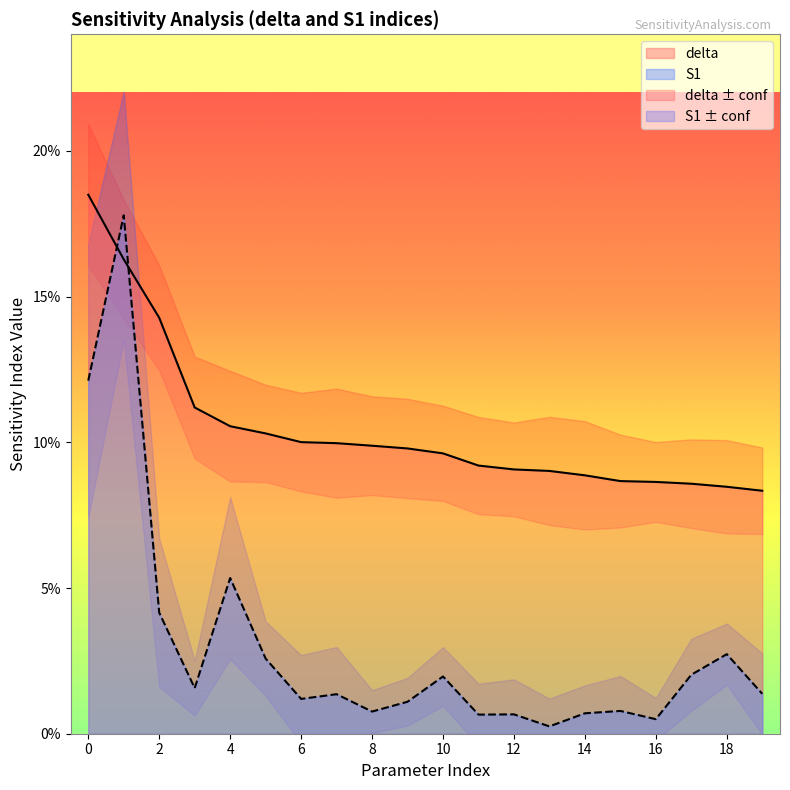

True or false: S1 has more than 2 interior local peaks.

True